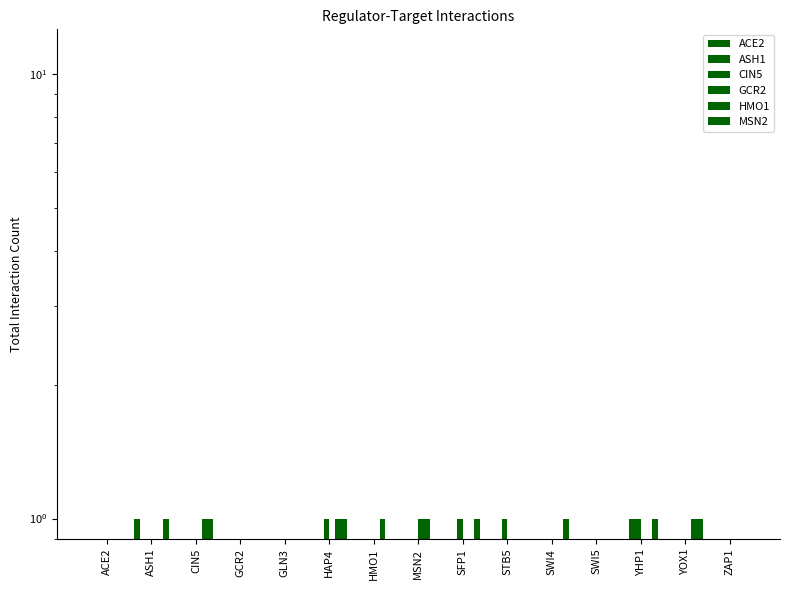

What position from the left is ASH1?

2